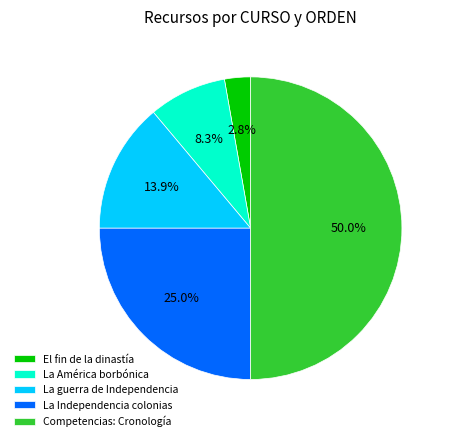

Rank the categories by value from highest to lowest.

Competencias: Cronología, La Independencia colonias, La guerra de Independencia, La América borbónica, El fin de la dinastía